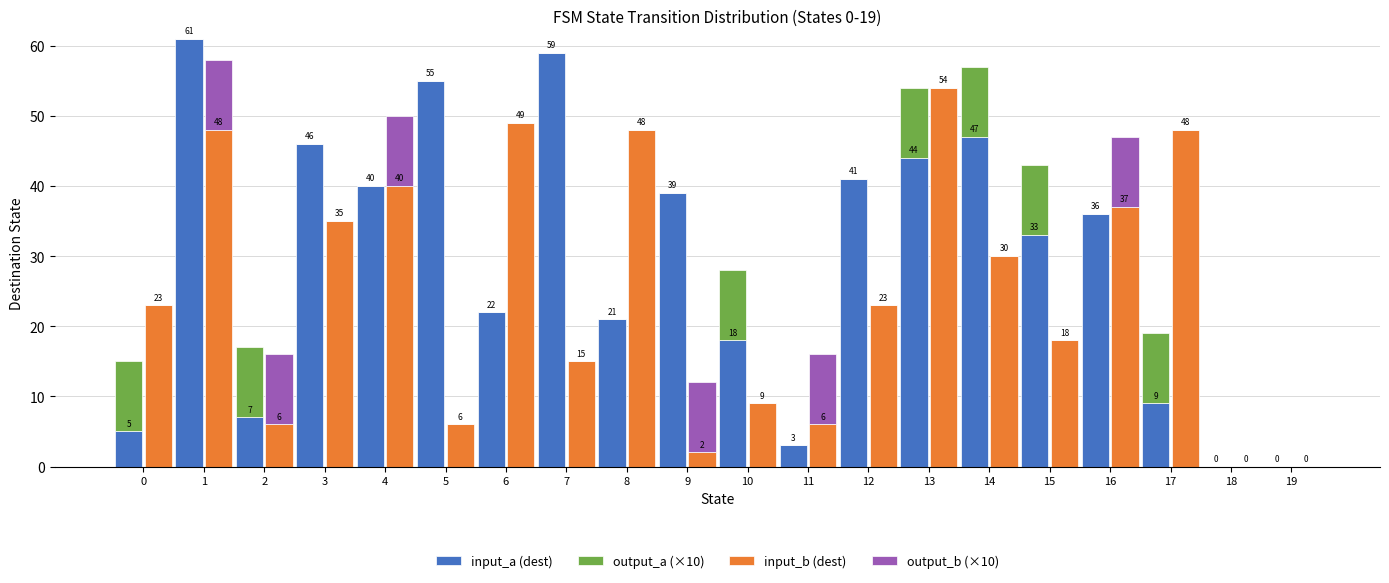

What is the value of the input_a (dest) bar at the 15th from the left?

47